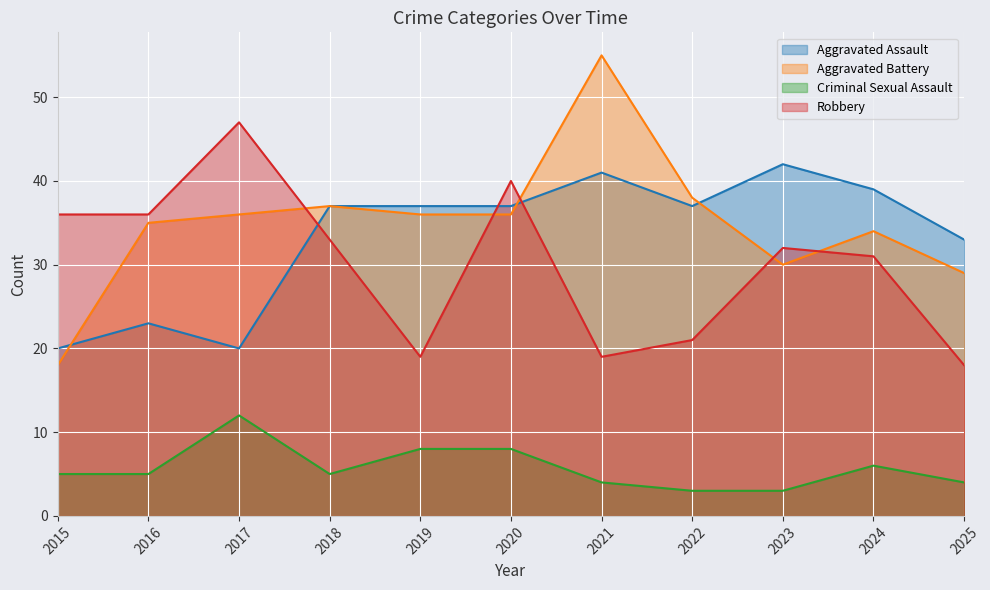

List the series in order of their peak value, lowest first.

Criminal Sexual Assault, Aggravated Assault, Robbery, Aggravated Battery